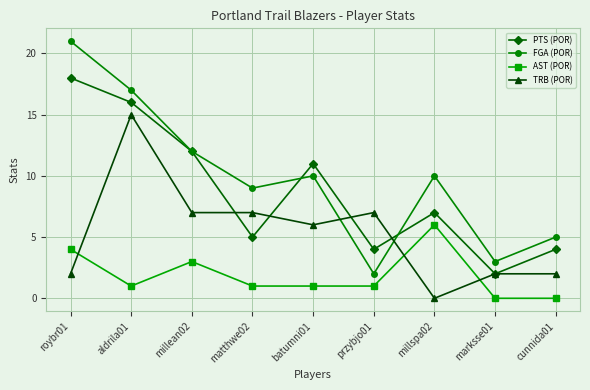

Where is AST (POR) nearest to the value 3?

millean02